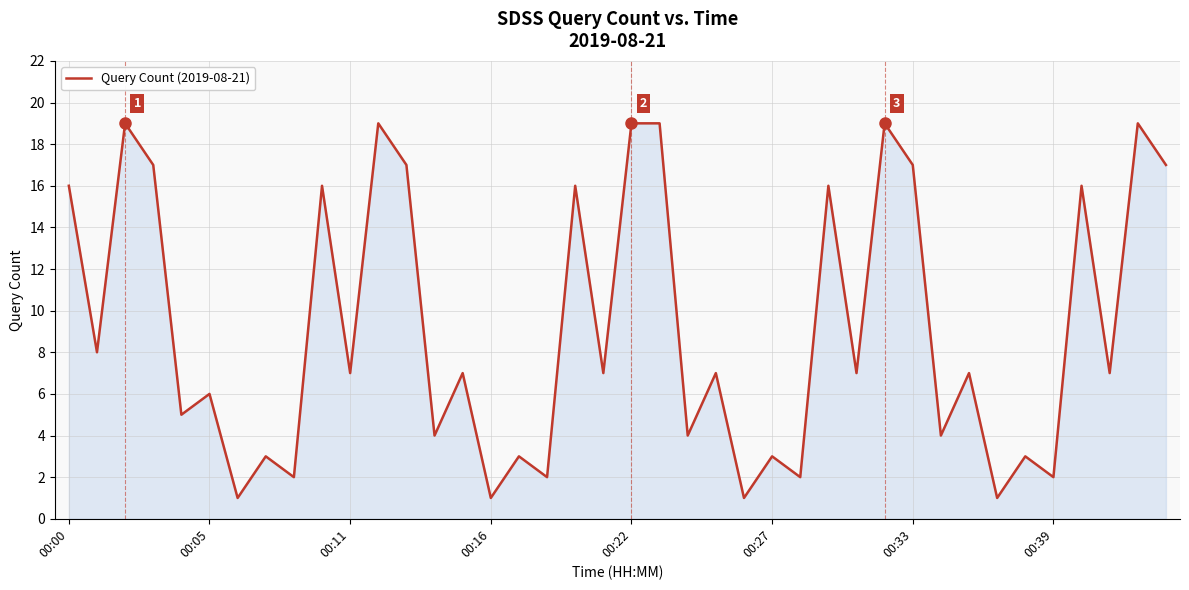

True or false: the data has more than 0 interior local peaks.

True